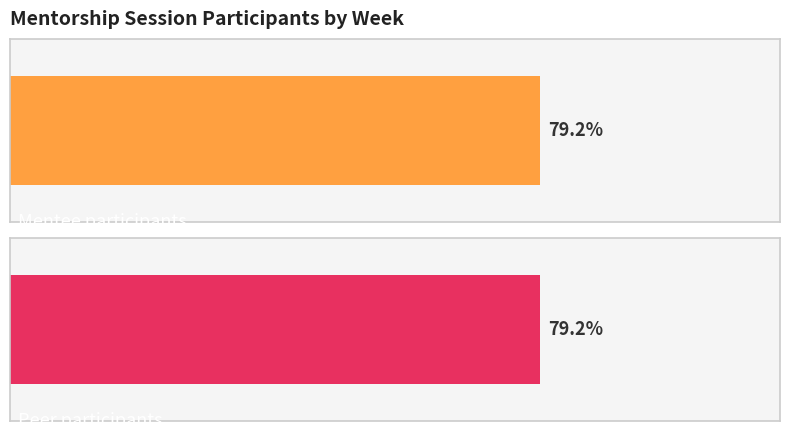

Are the bars grouped side by side (vs. stacked)?

Yes